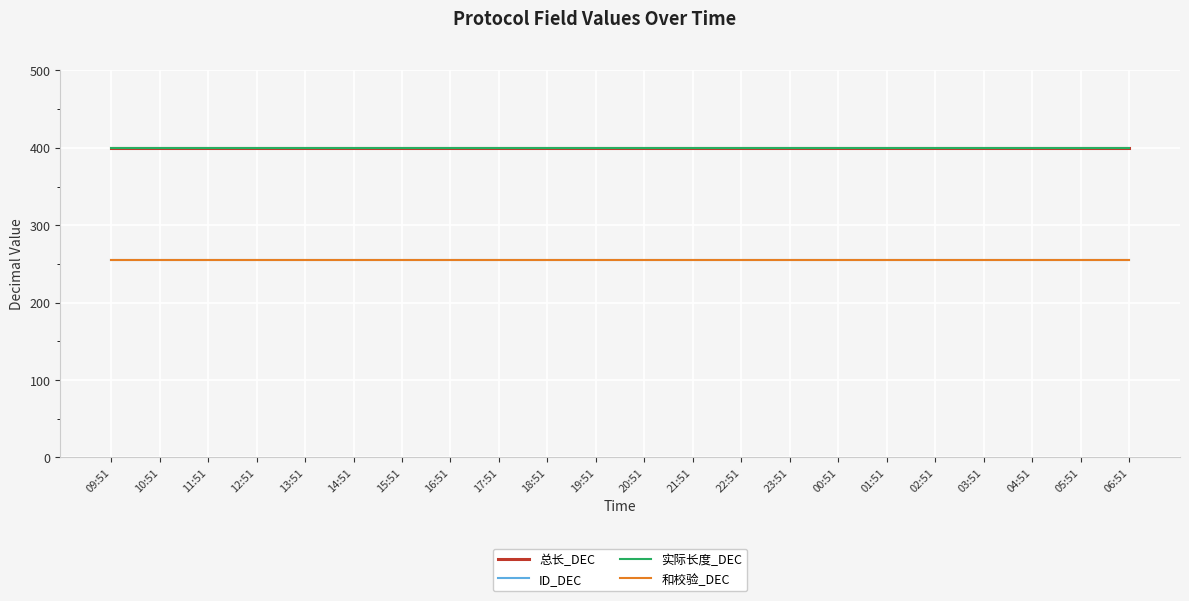

Is this an area chart (filled region under the line)?

No